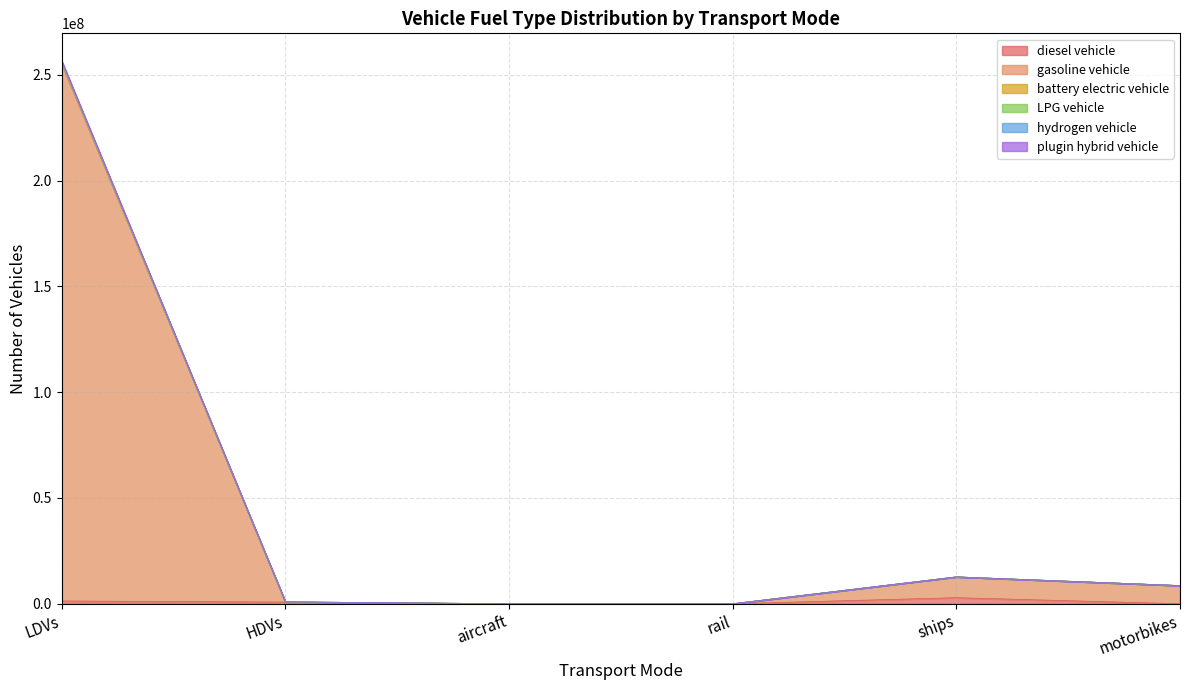

At which category is the sum across all series the highest?

LDVs